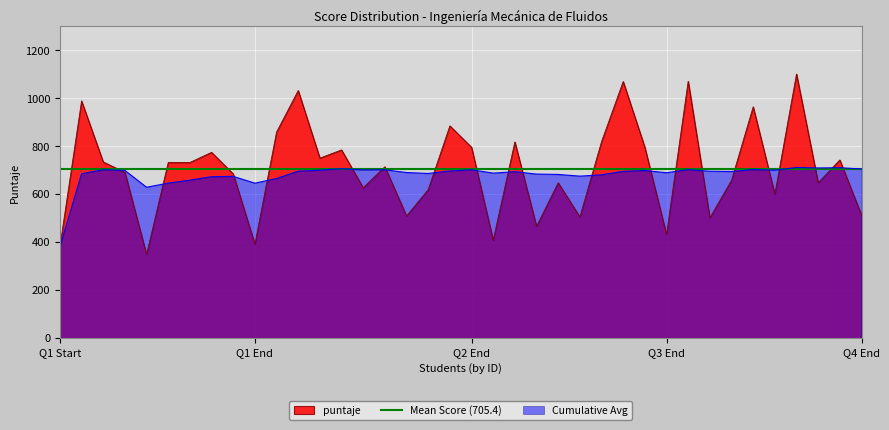

The chart shows a value of 419.7 at 220336. True or false?

False